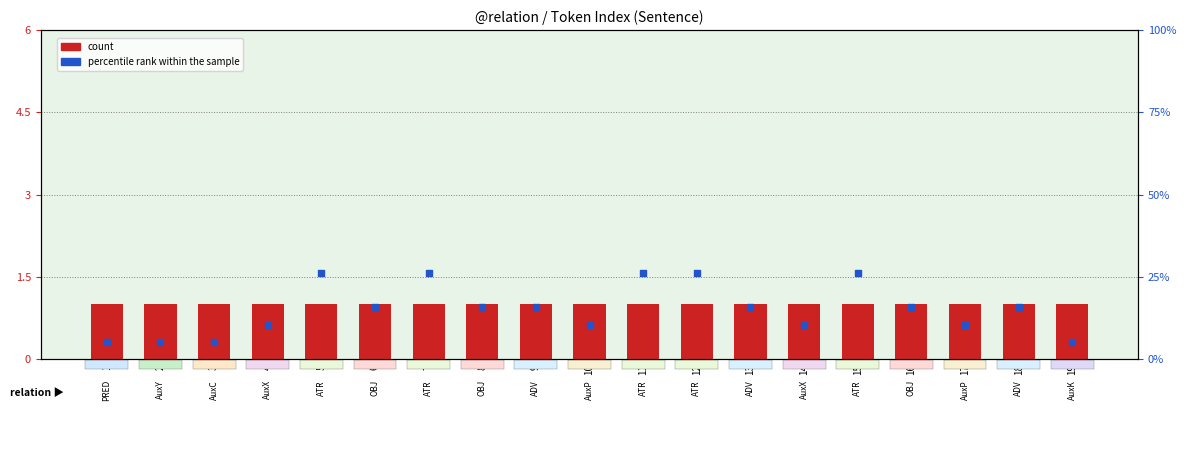

What is the total value across all series at 11?

27.3